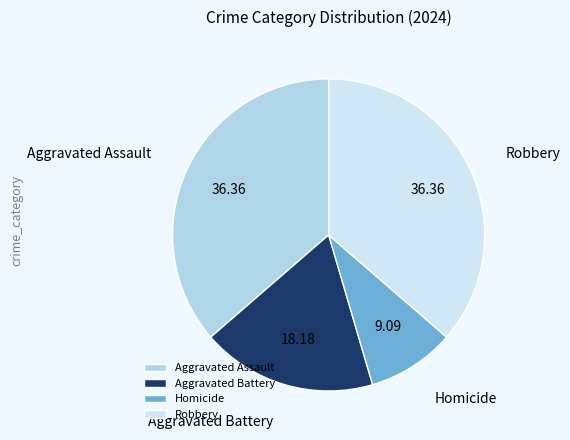

True or false: Aggravated Assault accounts for 36% of the total.

True